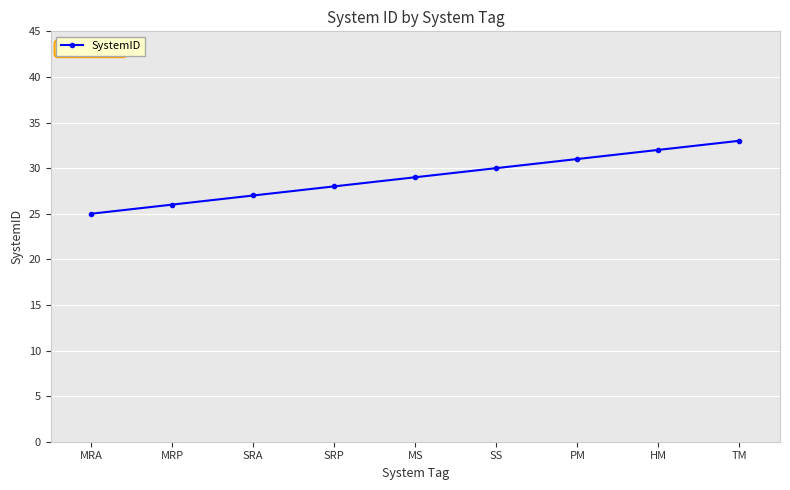

Reading left to right, transcribe all the data shown in this chart.

MRA=25	MRP=26	SRA=27	SRP=28	MS=29	SS=30	PM=31	HM=32	TM=33